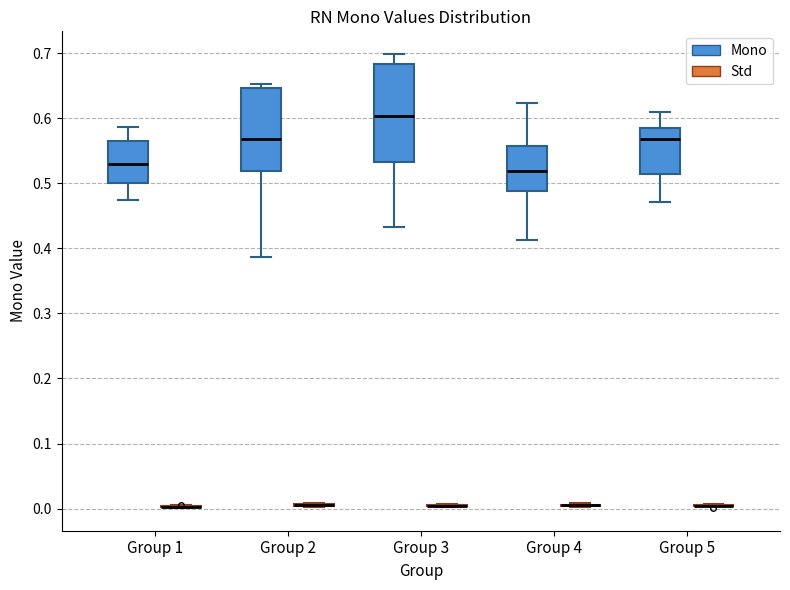

Reading left to right, transcribe this box plot: for each box, give where its median line is, the range the box spans, and where its two whiskers end, as read against the y-axis. The values are not printed on the chart, so give them approximately, as read against the axis.

Group 1 (Mono): median 0.53, box 0.50 to 0.56, whiskers 0.47 to 0.59
Group 1 (Std): box collapsed to a line at 0.00, whiskers 0.00 to 0.01
Group 2 (Mono): median 0.57, box 0.52 to 0.65, whiskers 0.39 to 0.65 (just above the box's upper edge)
Group 2 (Std): box collapsed to a line at 0.01, whiskers 0.00 to 0.01
Group 3 (Mono): median 0.60, box 0.53 to 0.68, whiskers 0.43 to 0.70
Group 3 (Std): box collapsed to a line at 0.00, whiskers 0.00 to 0.01
Group 4 (Mono): median 0.52, box 0.49 to 0.56, whiskers 0.41 to 0.62
Group 4 (Std): box collapsed to a line at 0.01, whiskers 0.00 to 0.01
Group 5 (Mono): median 0.57, box 0.51 to 0.59, whiskers 0.47 to 0.61
Group 5 (Std): box collapsed to a line at 0.00, whiskers 0.00 to 0.01